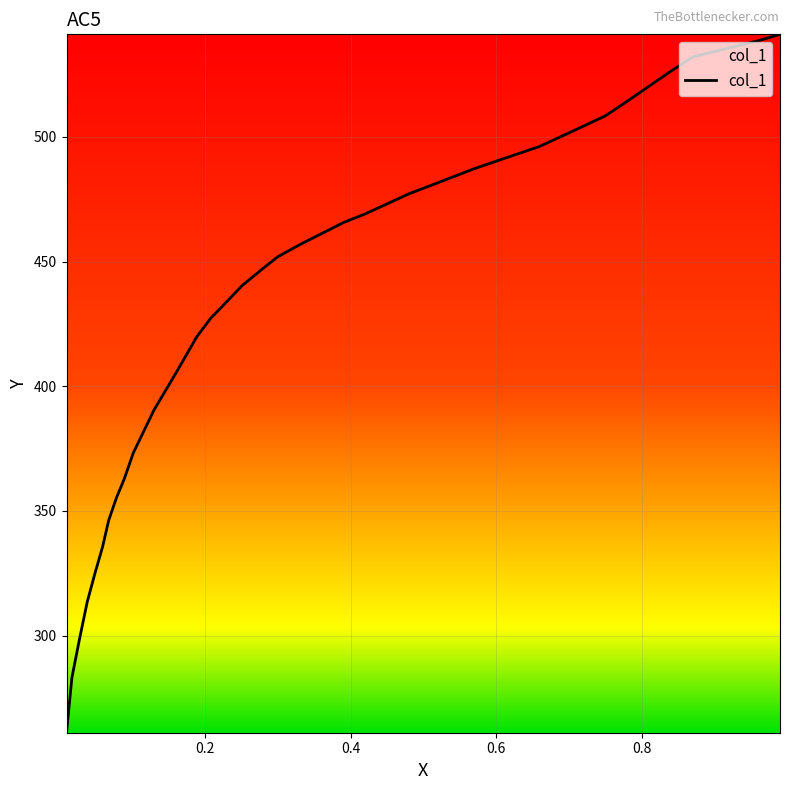

What is the sum of all values?

14688.1